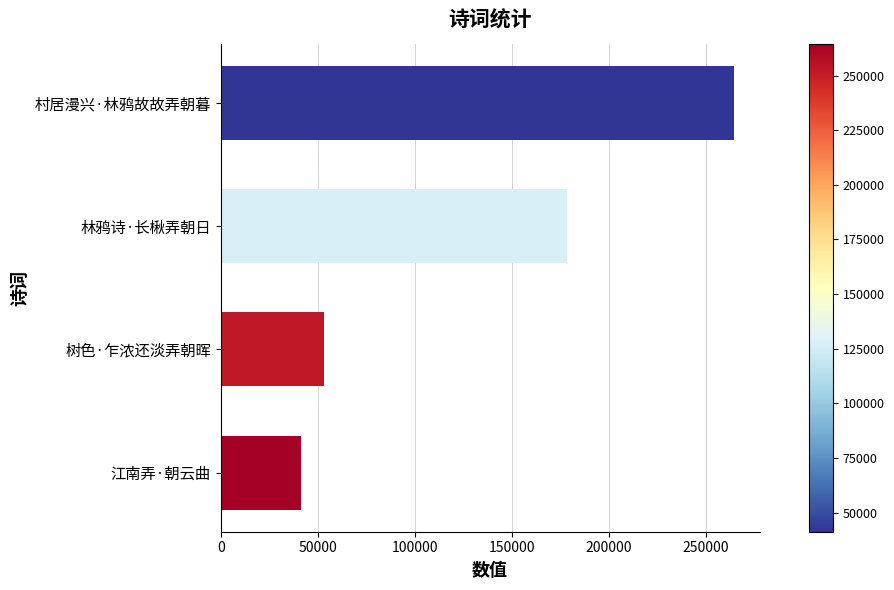

Are the bars grouped side by side (vs. stacked)?

No